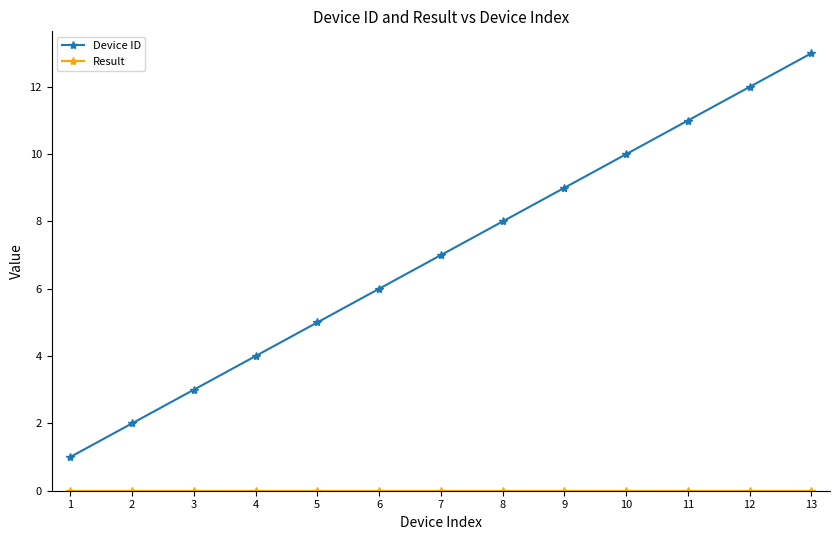

What is the average value of the Device ID series?

7